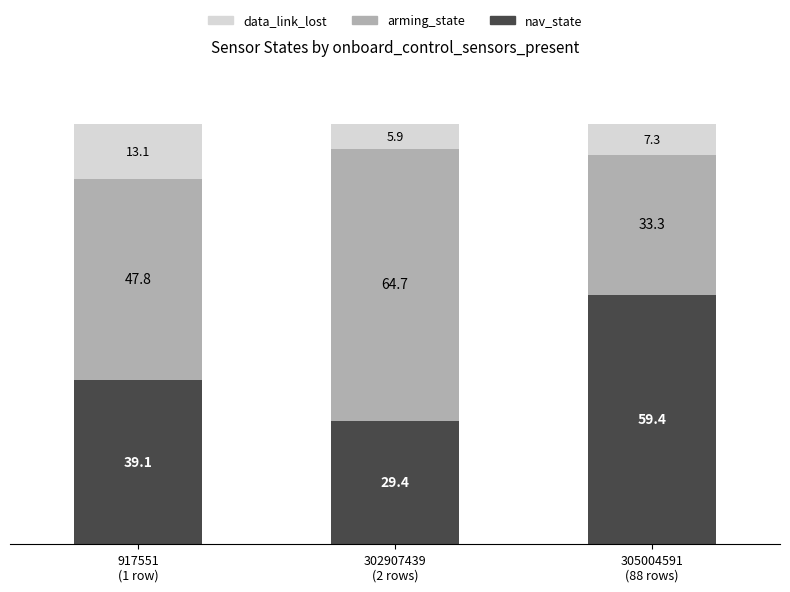

Count the number of categories in the chart.

3